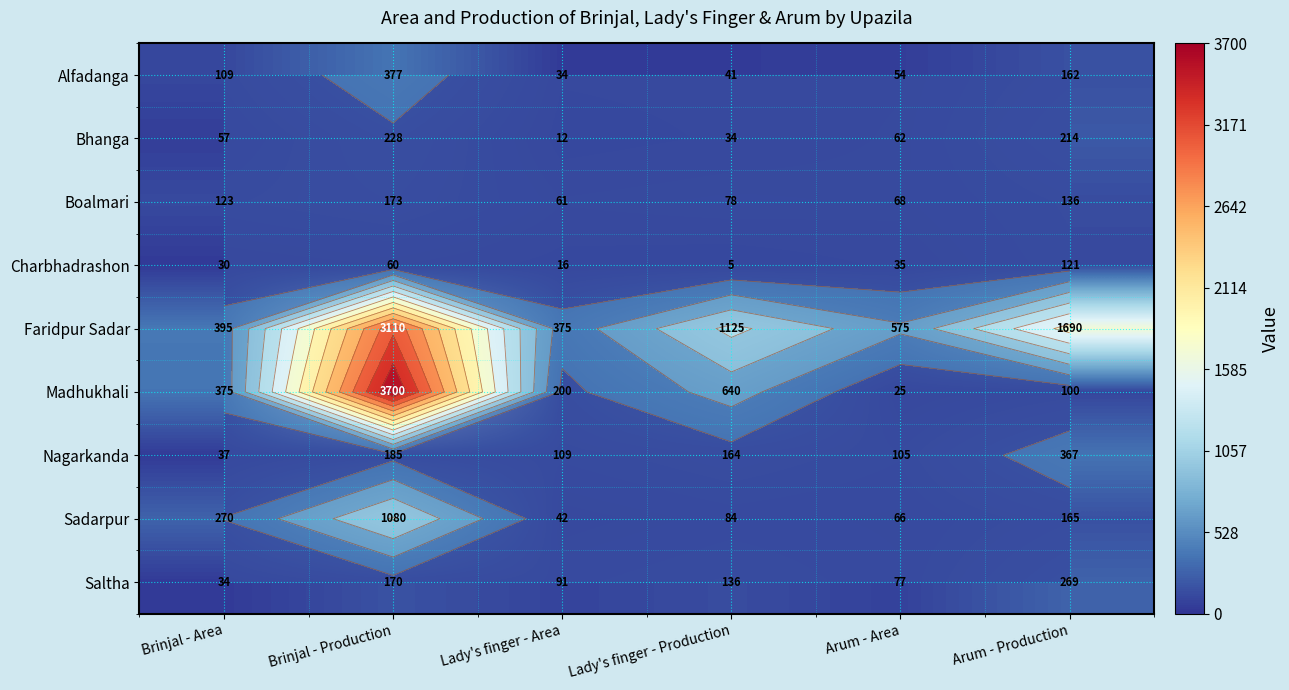

Rank the categories by Faridpur Sadar value from lowest to highest.

Lady's finger - Area, Brinjal - Area, Arum - Area, Lady's finger - Production, Arum - Production, Brinjal - Production